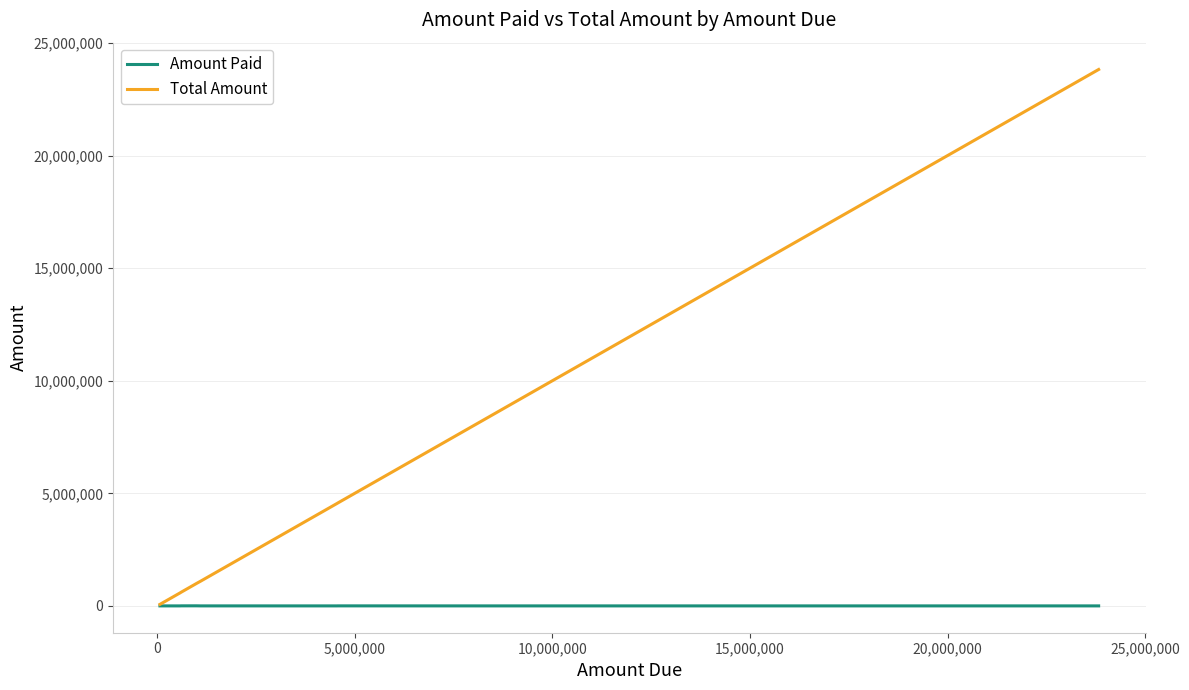

What is the highest value of the Total Amount series?

23825624